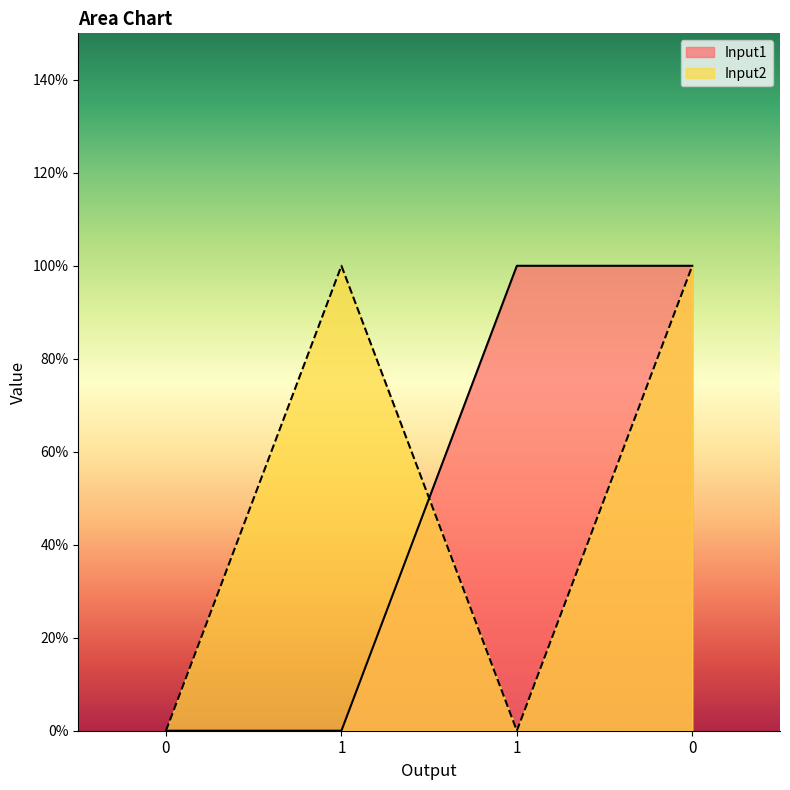

Reading left to right, extract all data points from this chart.

Input1: 0	0	1	1
Input2: 0	1	0	1